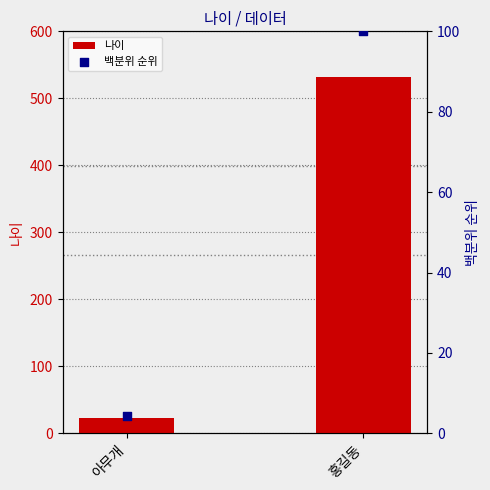

At which category is the sum across all series the highest?

홍길동